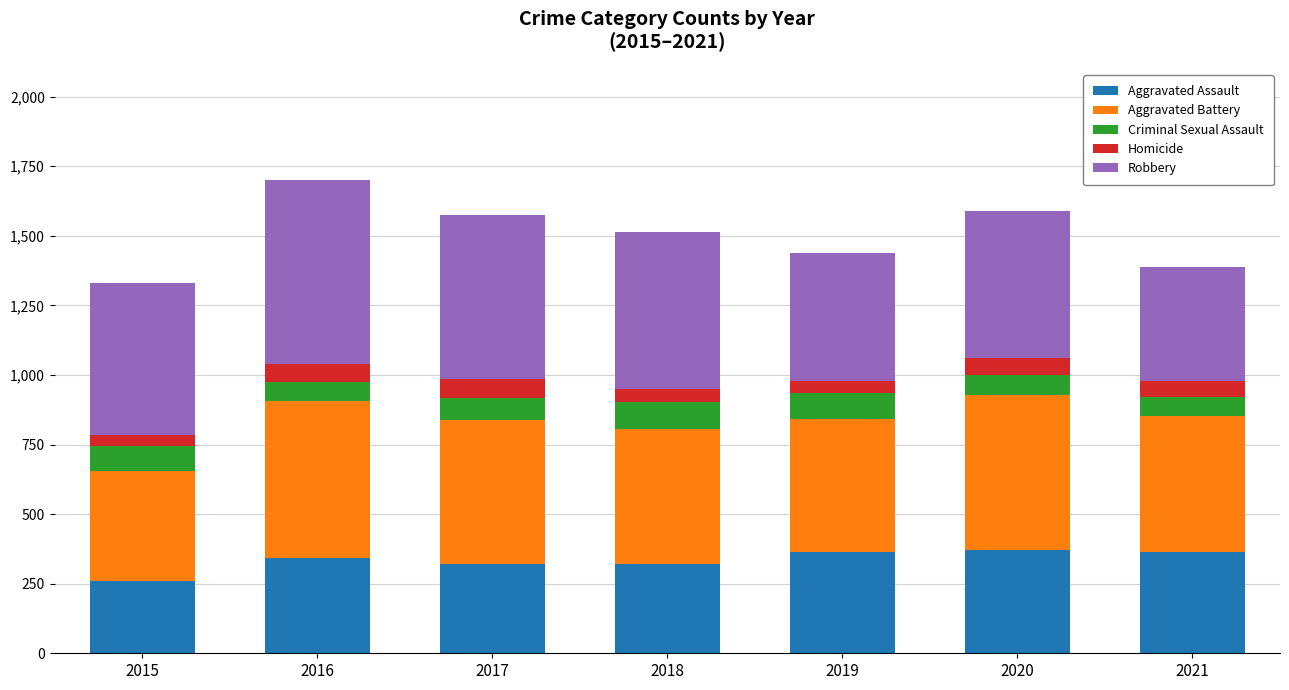

At which category is the sum across all series the highest?

2016